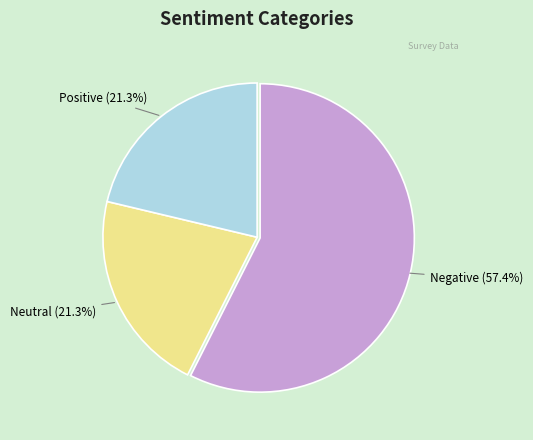

Is there any slice that represents more than half of the pie?

Yes